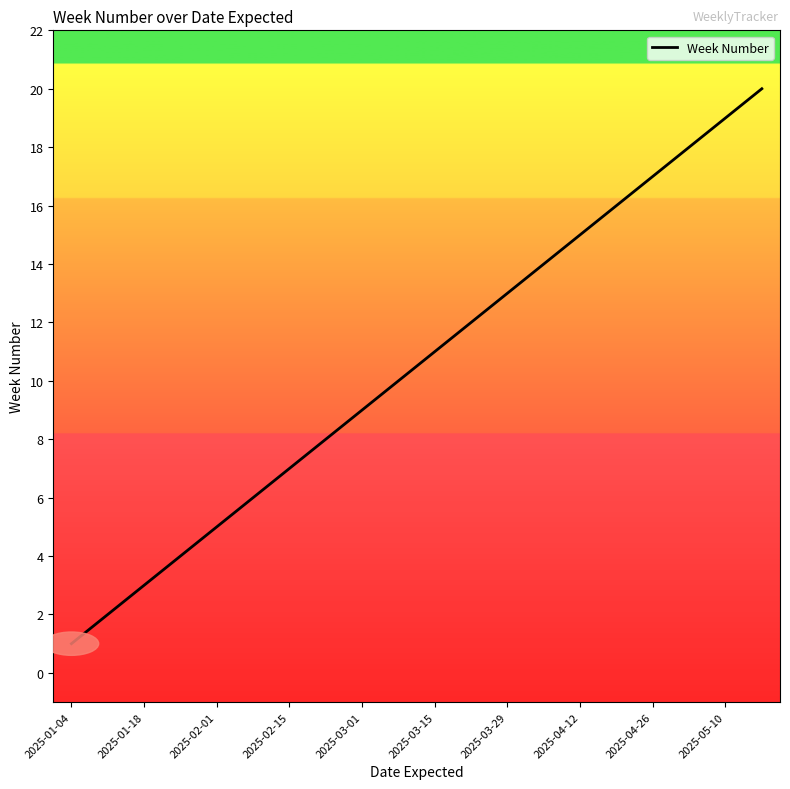

What is the greatest value displayed?

20